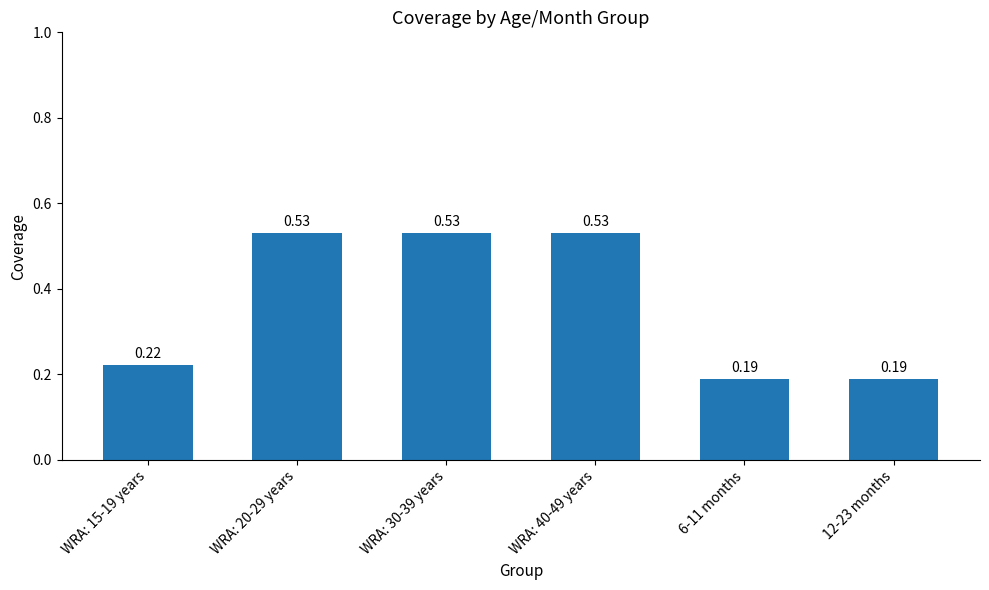

What is the change in value from WRA: 20-29 years to 12-23 months?

-0.3